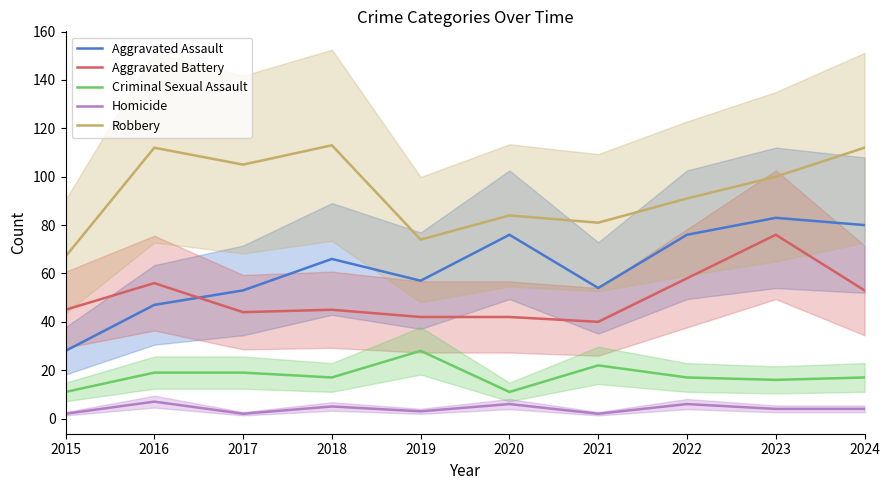

In Robbery, how many points are lower than both neighbors (excluding endpoints)?

3